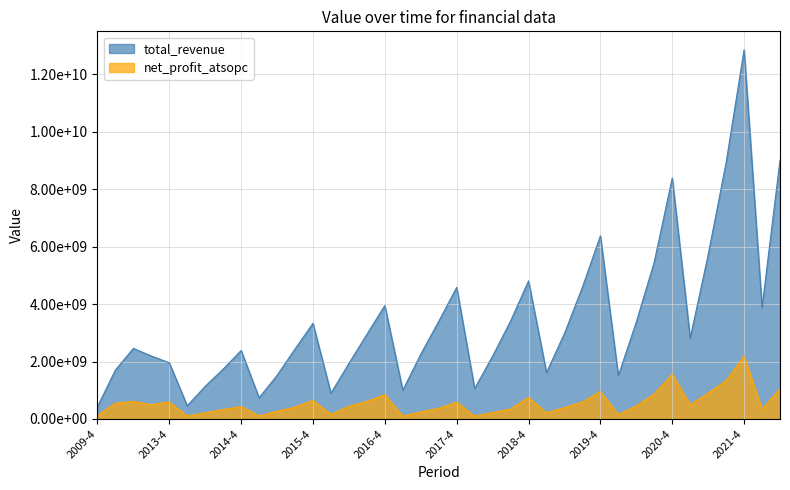

Is it true that net_profit_atsopc equals 215557081.9 at 2014-2?

True